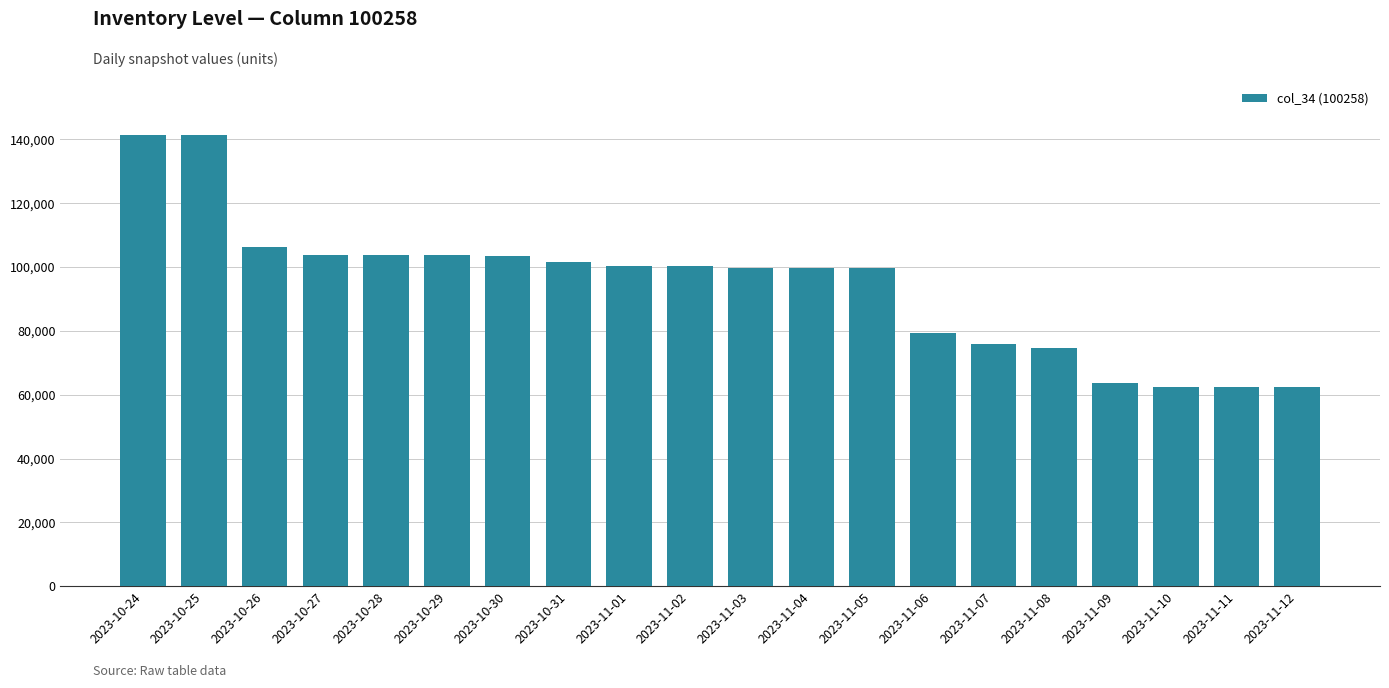

How many values are below 100298?

10